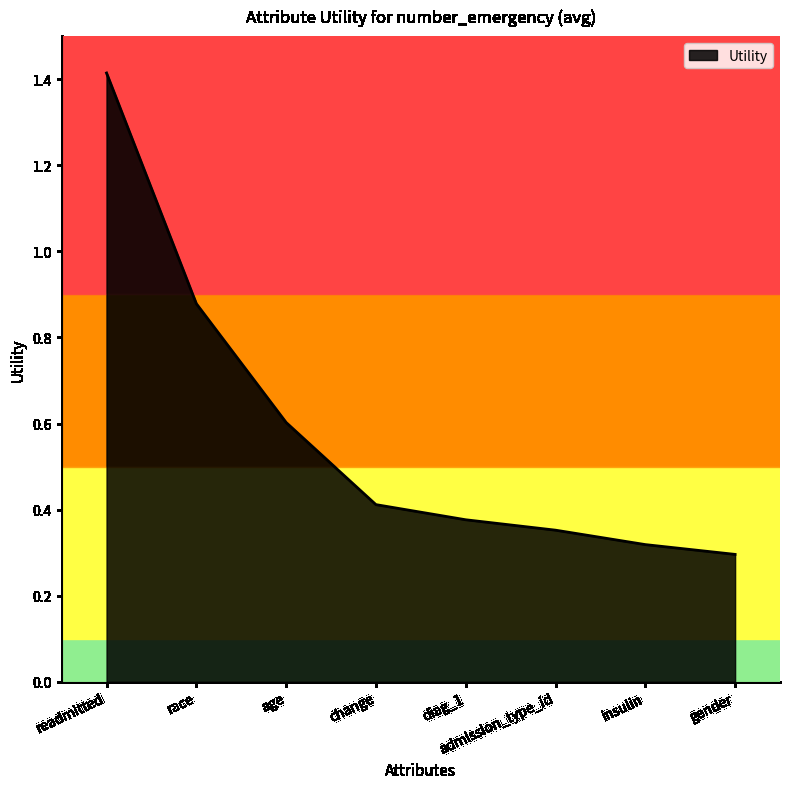

What is the sum of all values?

4.6